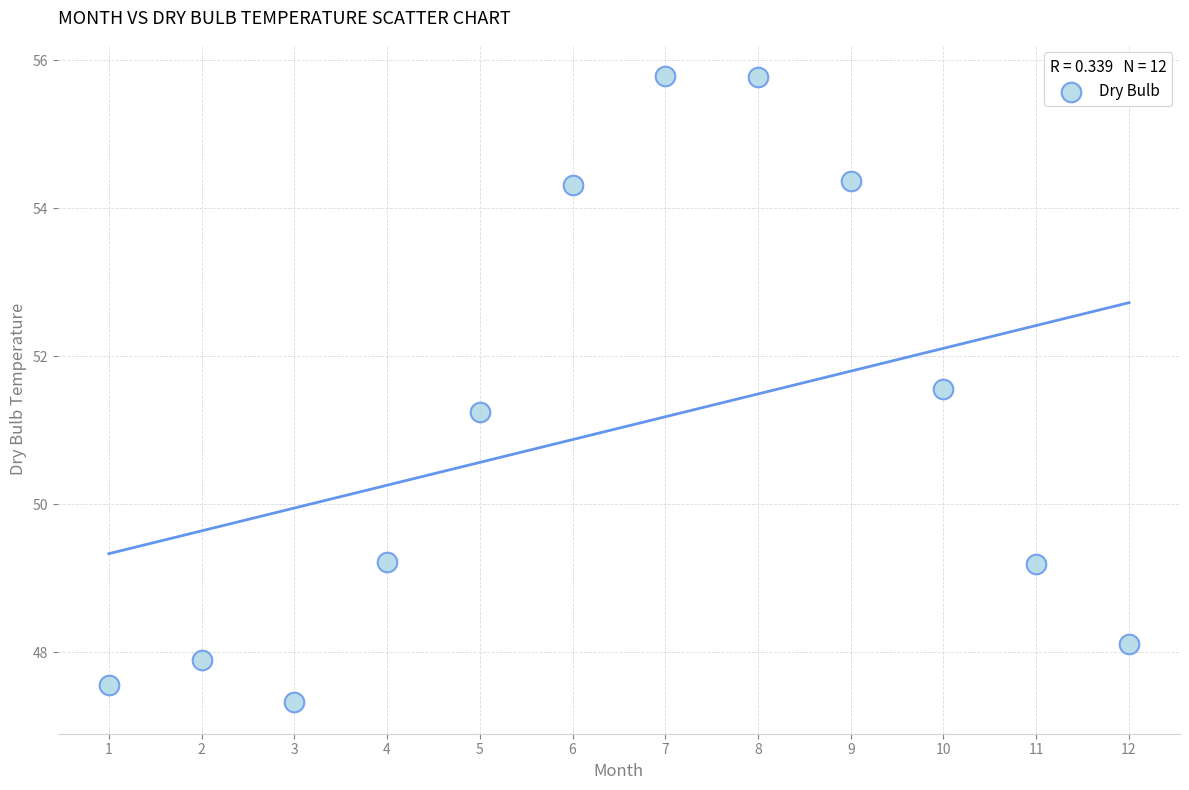

What Y value in the scatter plot is closest to 51?

51.2